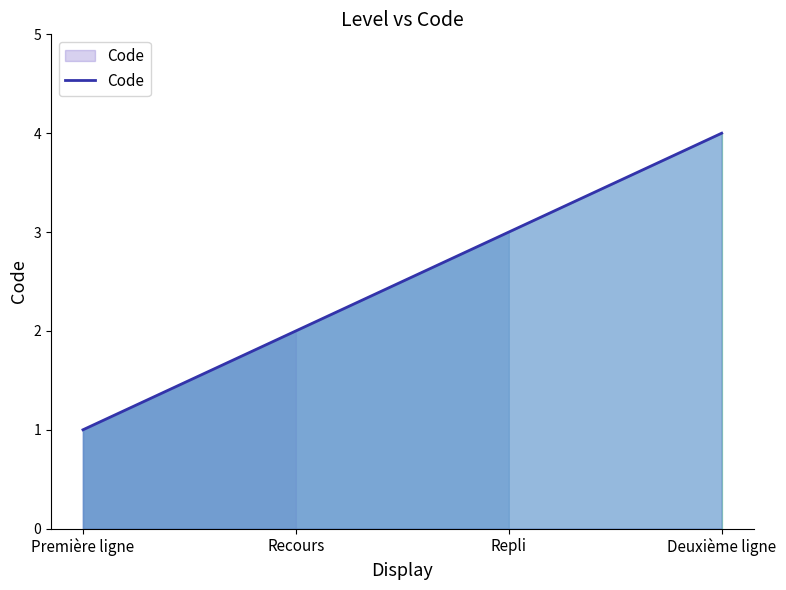

True or false: the data shows 2 at Première ligne.

False